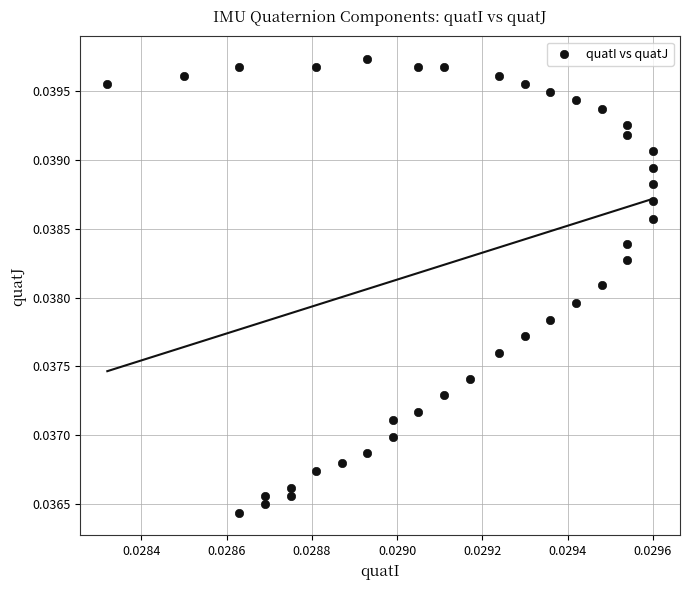

How many points are shown in the scatter plot?

39